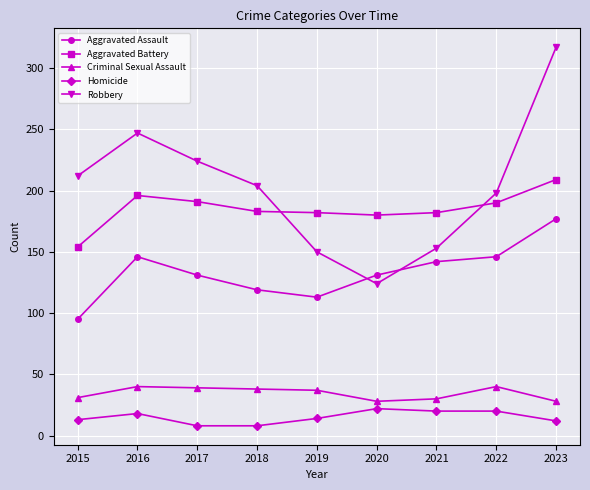

How many distinct data groups are displayed?

5